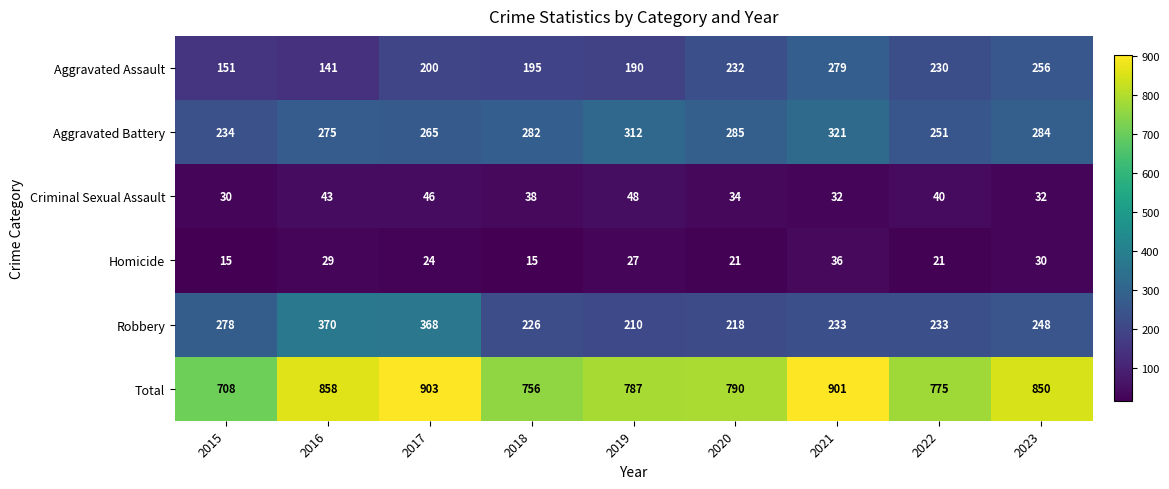

What is the approximate value of Homicide at 2019?

27